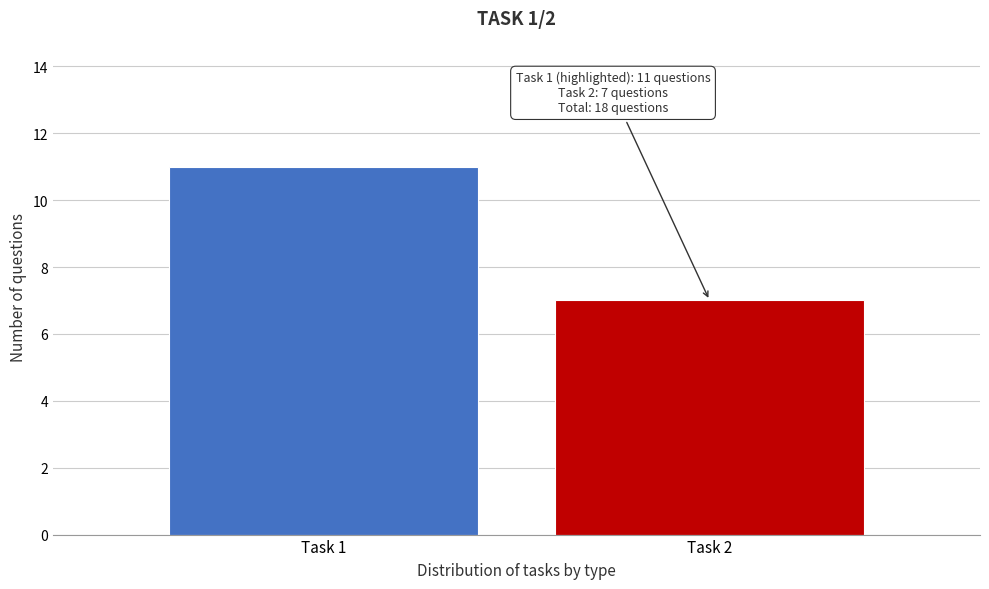

Reading left to right, what are all the values shown in this chart?

Task 1=11	Task 2=7